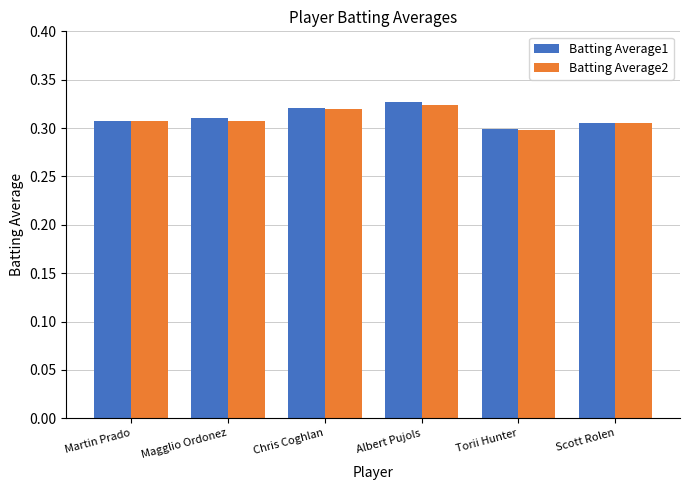

Does the chart contain stacked bars?

No